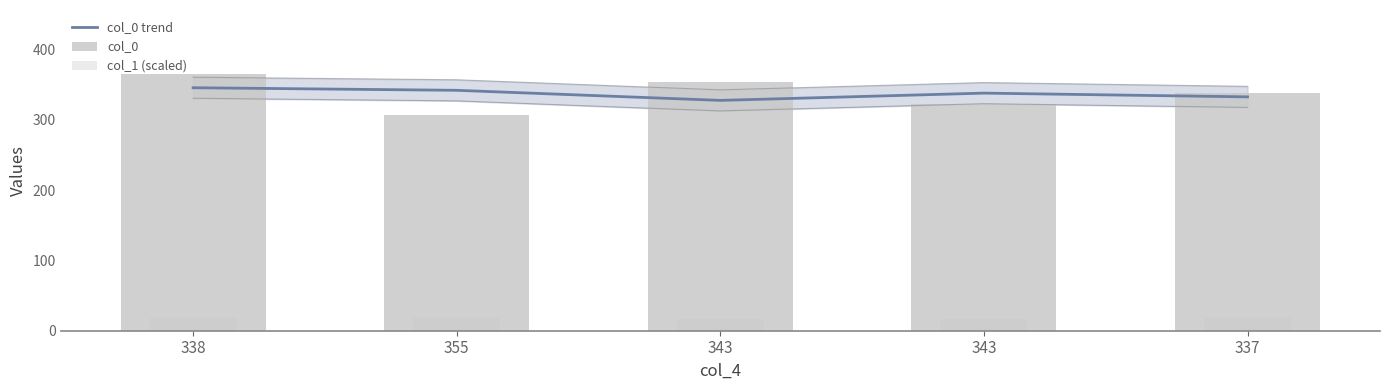

What are all the series names shown in the legend?

col_0 trend, col_0, col_1 (scaled)